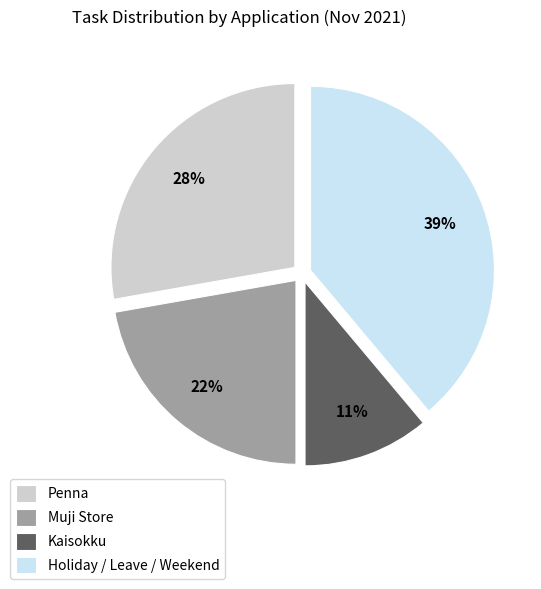

Which slice is the smallest?

Kaisokku